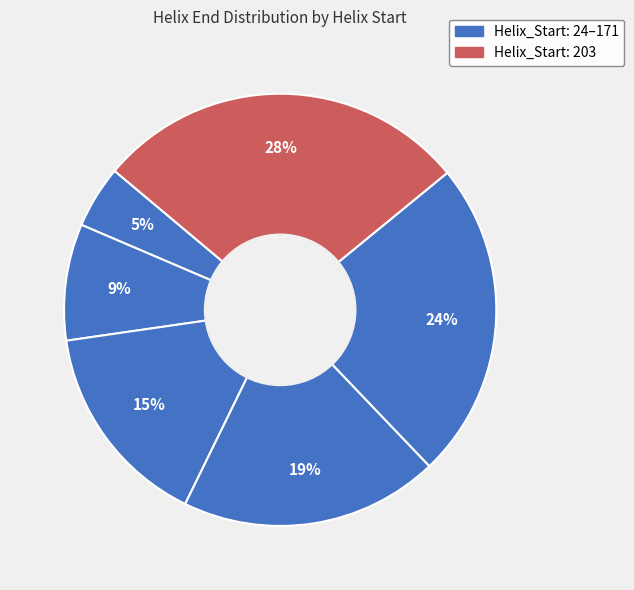

How many slices are in this pie chart?

6